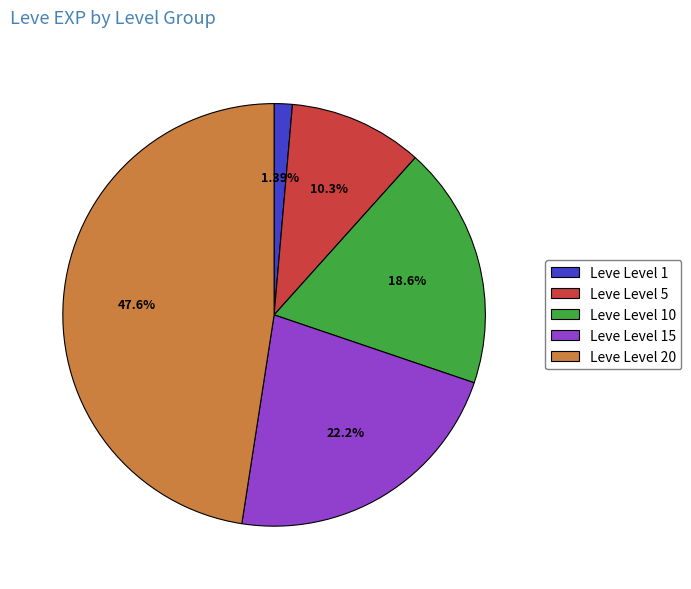

Does Leve Level 15 represent more than half of the total?

No